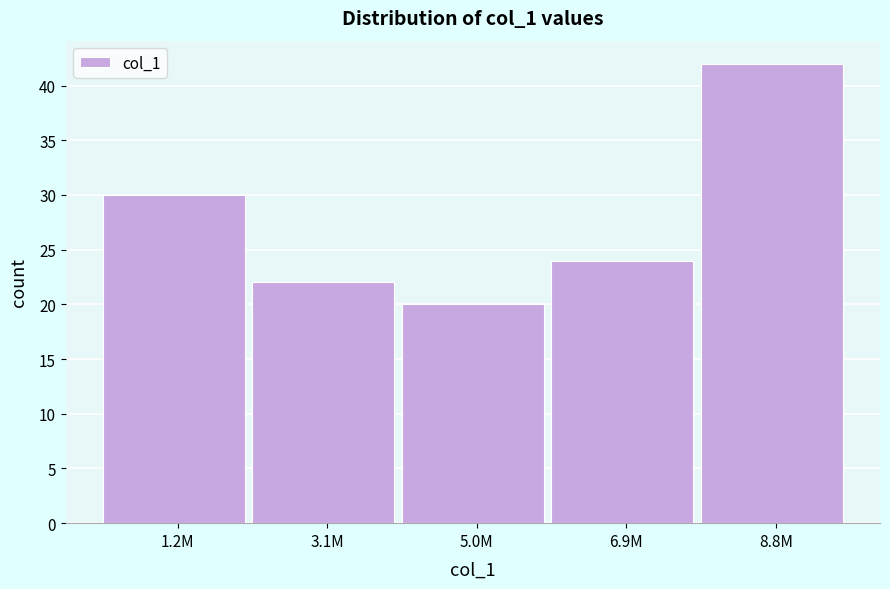

Reading left to right, transcribe all the data shown in this chart.

1.2M=30	3.1M=22	5.0M=20	6.9M=24	8.8M=42